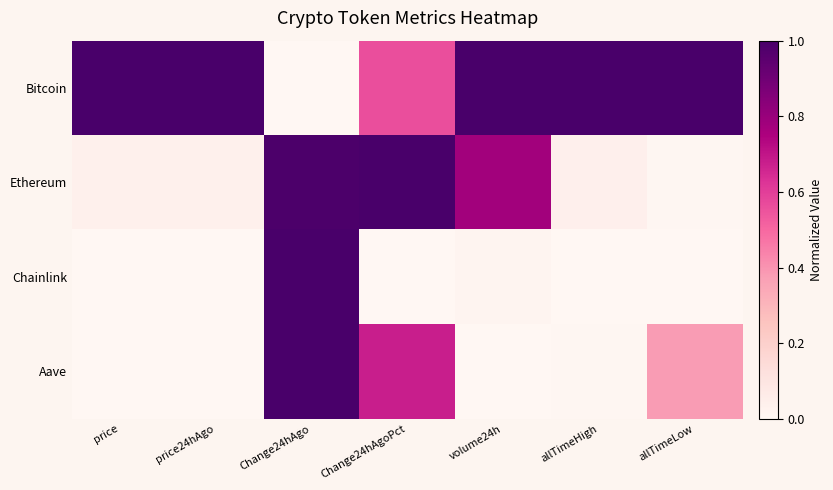

Reading left to right, list all the values displayed in this chart.

Bitcoin: price=1.0	price24hAgo=1.0	Change24hAgo=0.0	Change24hAgoPct=0.6	volume24h=1.0	allTimeHigh=1.0	allTimeLow=1.0
Ethereum: price=0.0	price24hAgo=0.0	Change24hAgo=1.0	Change24hAgoPct=1.0	volume24h=0.8	allTimeHigh=0.0	allTimeLow=0.0
Chainlink: price=0.0	price24hAgo=0.0	Change24hAgo=1.0	Change24hAgoPct=0.0	volume24h=0.0	allTimeHigh=0.0	allTimeLow=0.0
Aave: price=0.0	price24hAgo=0.0	Change24hAgo=1.0	Change24hAgoPct=0.7	volume24h=0.0	allTimeHigh=0.0	allTimeLow=0.4